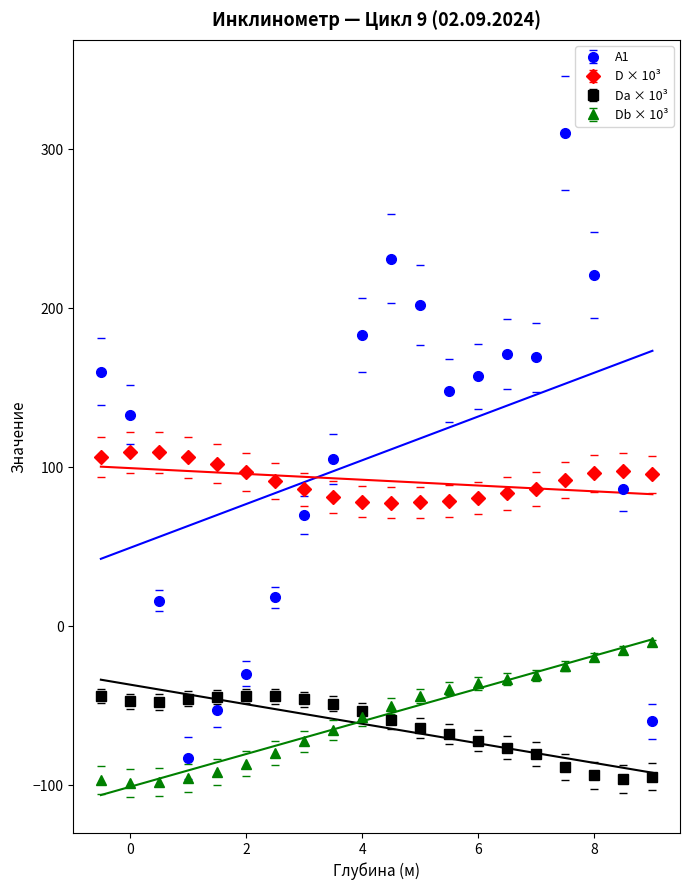

At which category does A1 reach its first local valley?

1.0